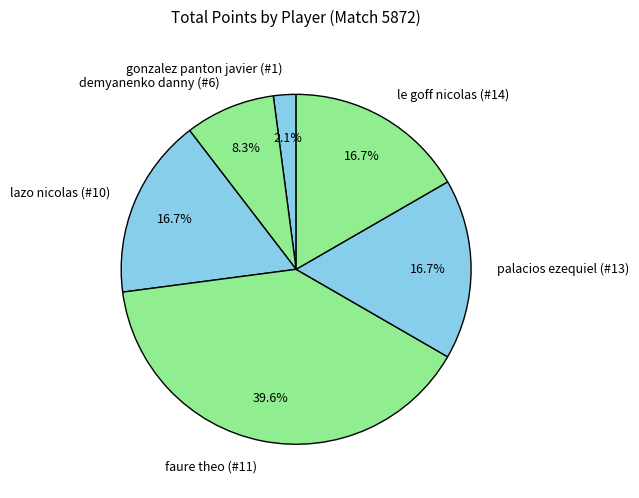

True or false: lazo nicolas (#10) accounts for 6% of the total.

False